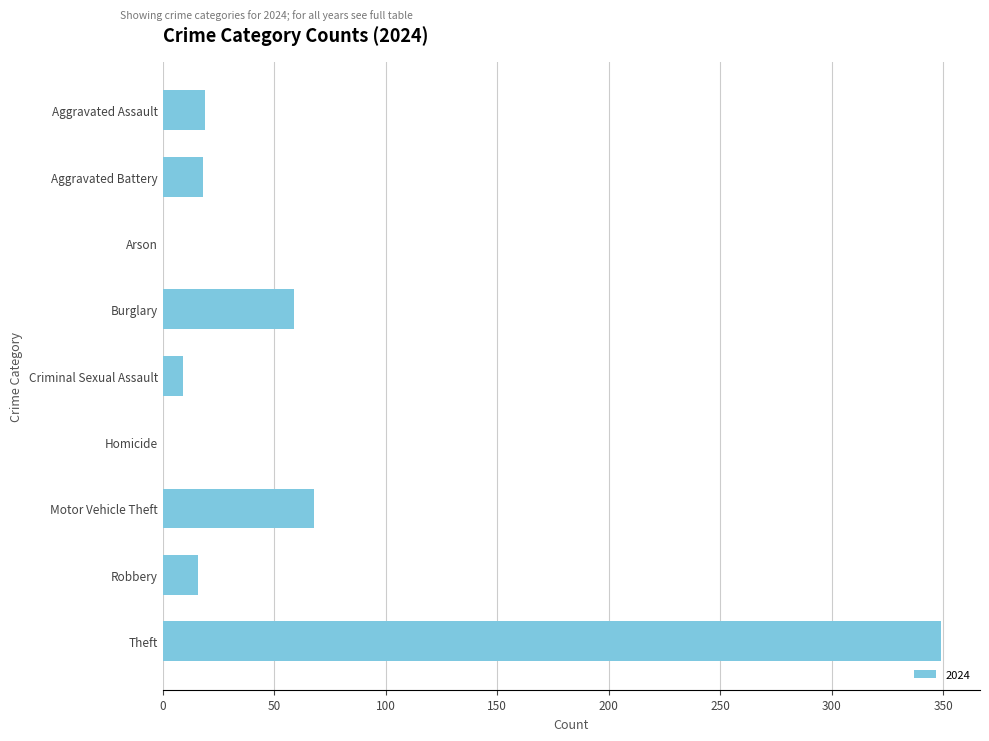

The chart shows a value of 243 at Arson. True or false?

False